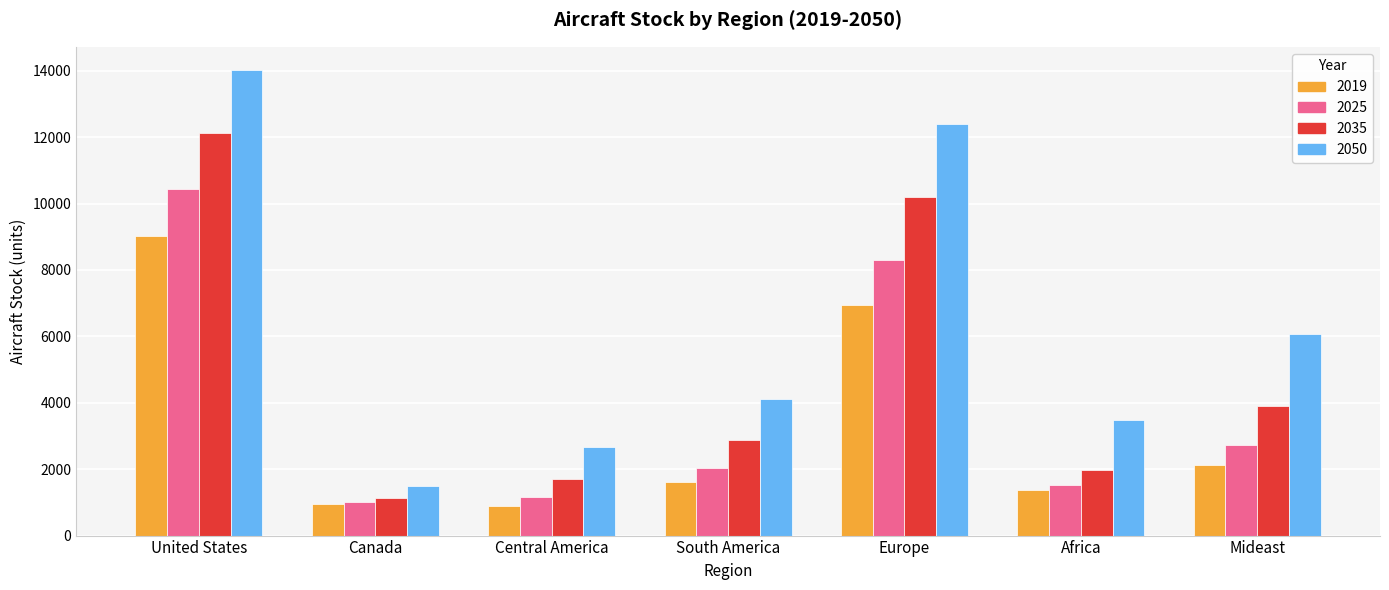

Rank the series at Mideast from lowest to highest value.

2019, 2025, 2035, 2050